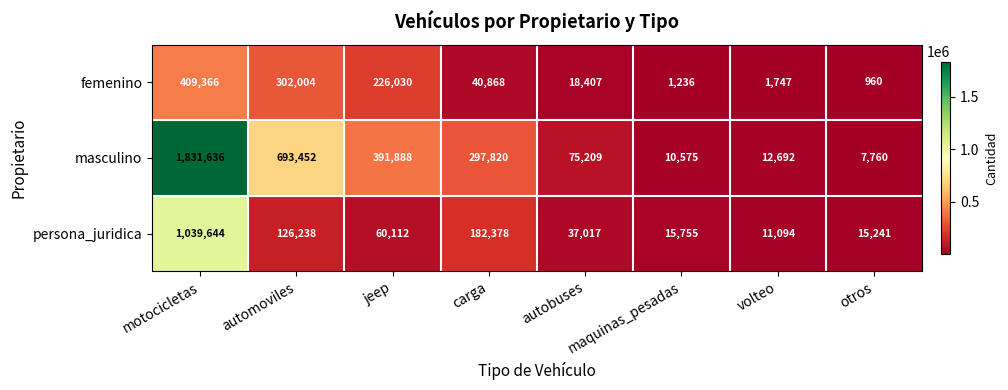

Rank the series by their maximum value, from lowest to highest.

femenino, persona_juridica, masculino